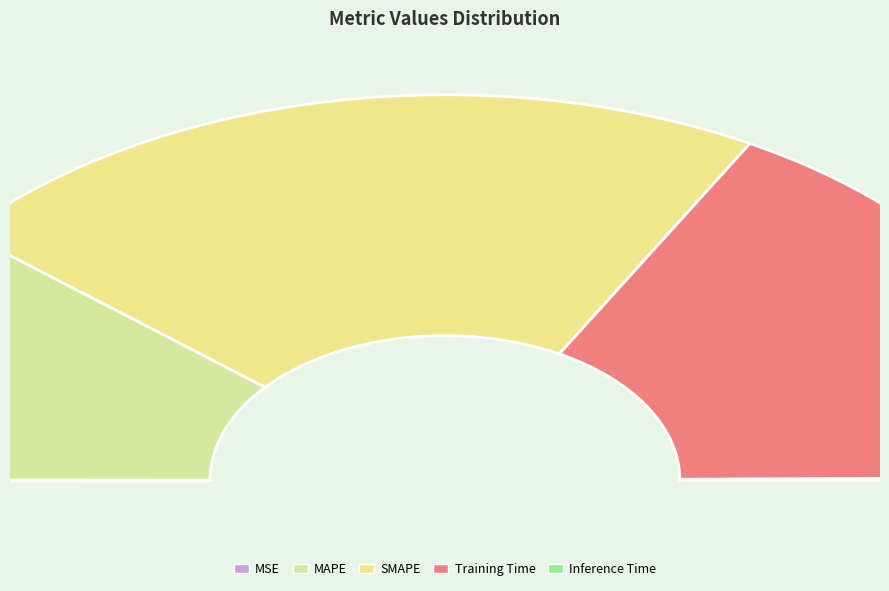

True or false: MSE accounts for 1% of the total.

False